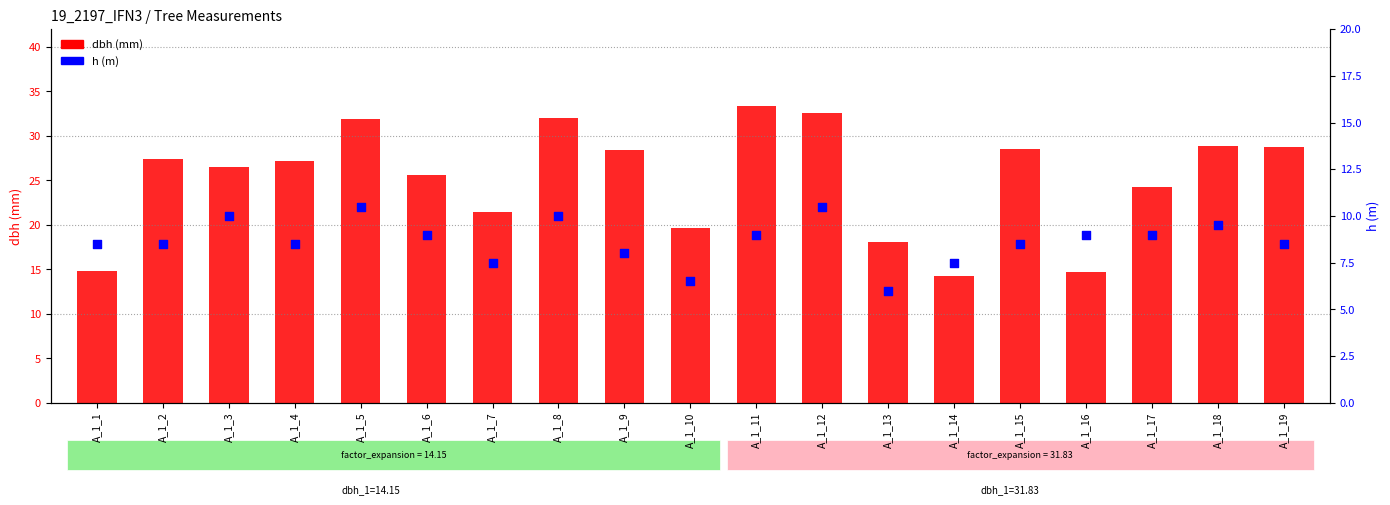

Which series has the widest spread of Y values?

dbh